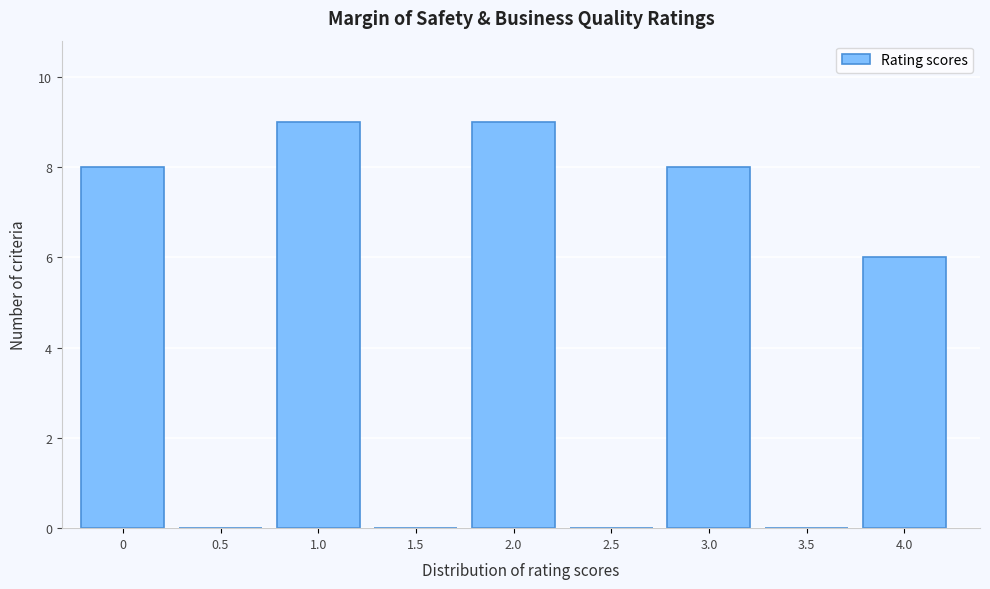

Reading right to left, what are all the values shown in this chart?

4.0=6	3.5=0	3.0=8	2.5=0	2.0=9	1.5=0	1.0=9	0.5=0	0=8